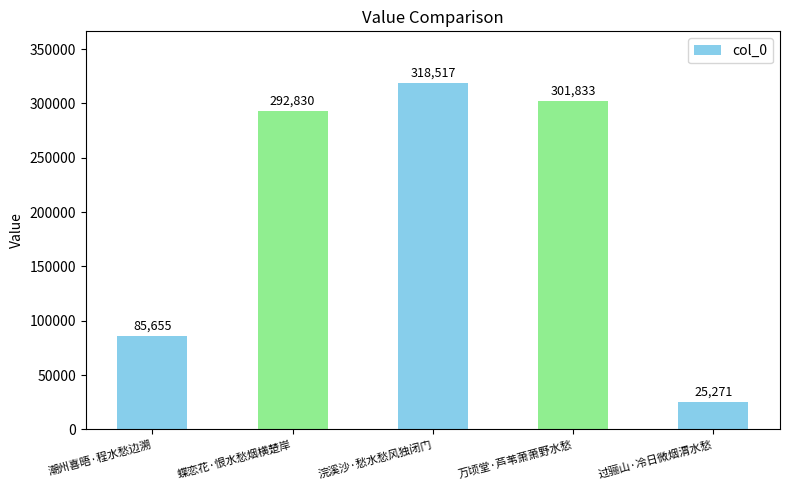

True or false: the data shows 42779 at 过骊山·冷日微烟渭水愁.

False